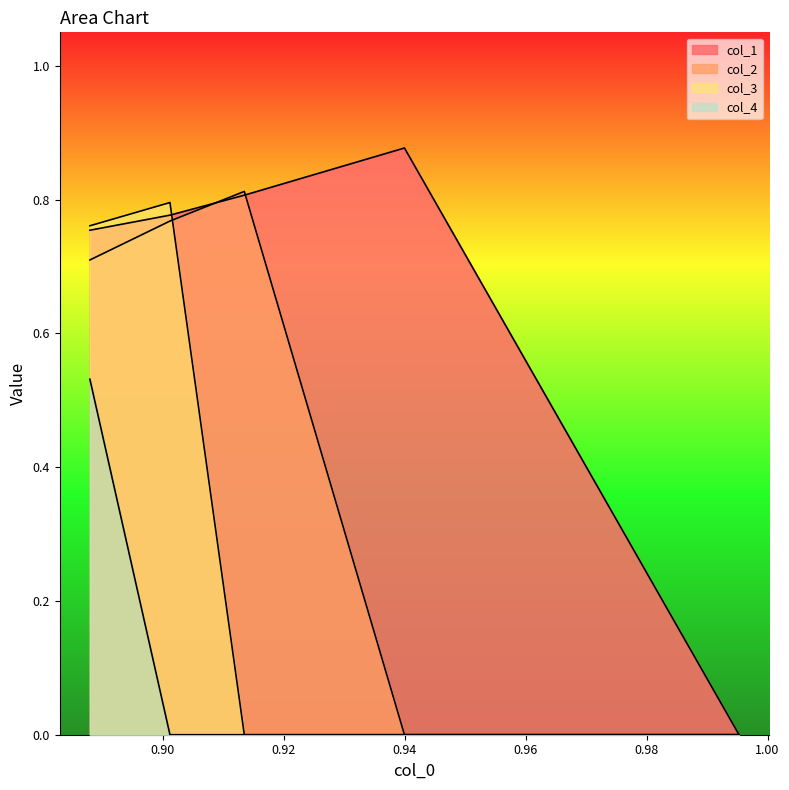

The value of col_3 at 0.96 is 0.2. True or false?

False